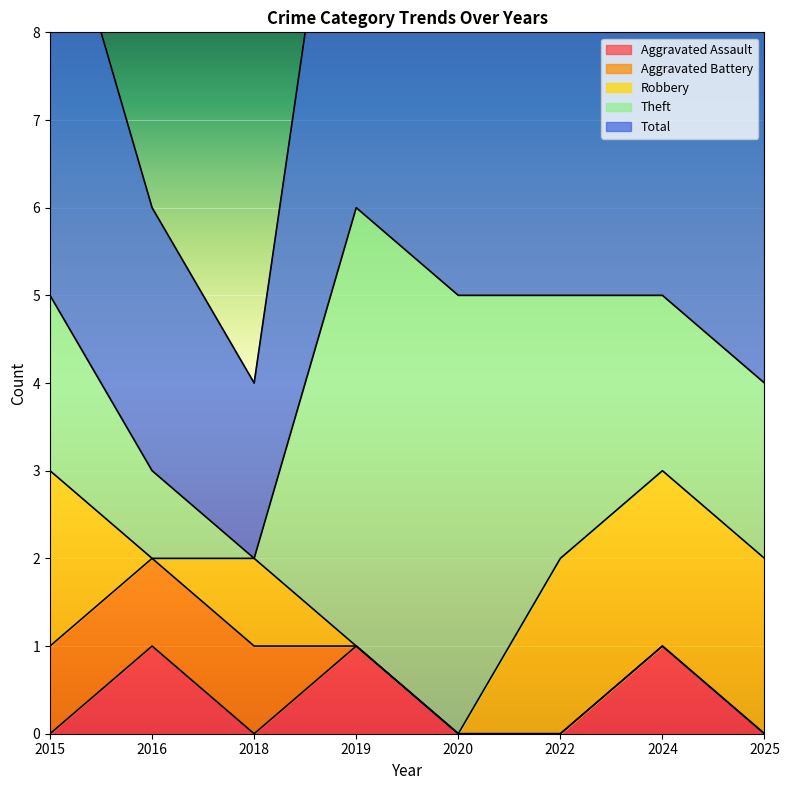

The value of Robbery at 2024 is 1. True or false?

False